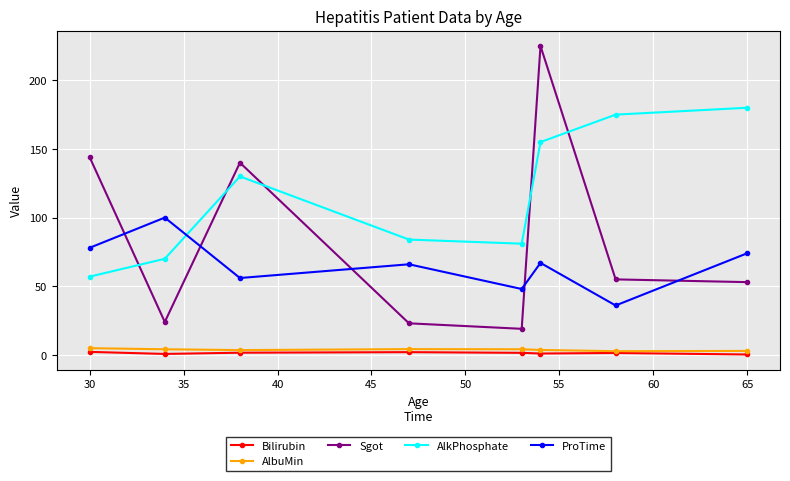

In AlkPhosphate, how many points are lower than both neighbors (excluding endpoints)?

1